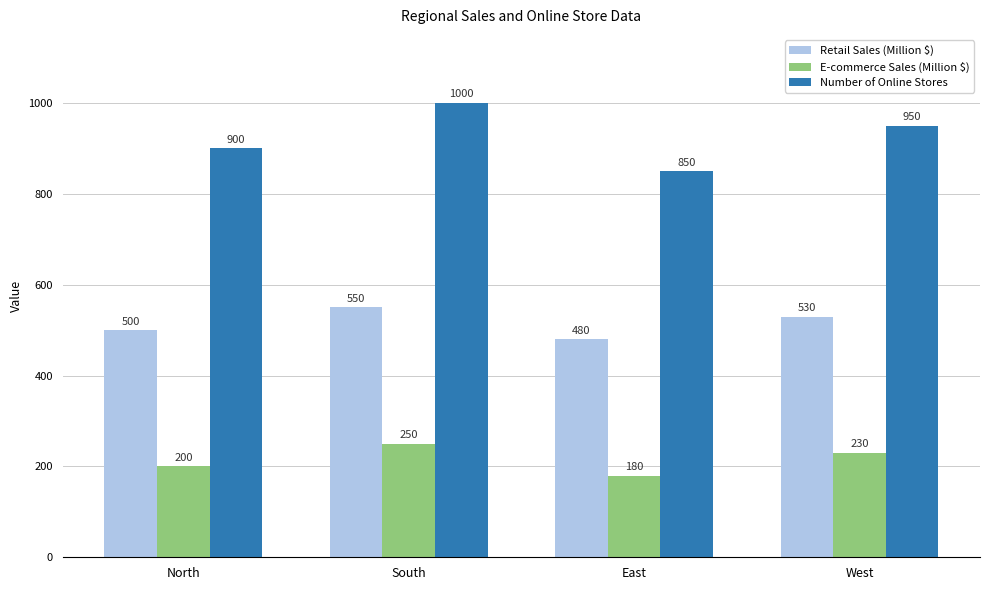

Reading left to right, what are all the values shown in this chart?

Retail Sales (Million $): 500	550	480	530
E-commerce Sales (Million $): 200	250	180	230
Number of Online Stores: 900	1000	850	950